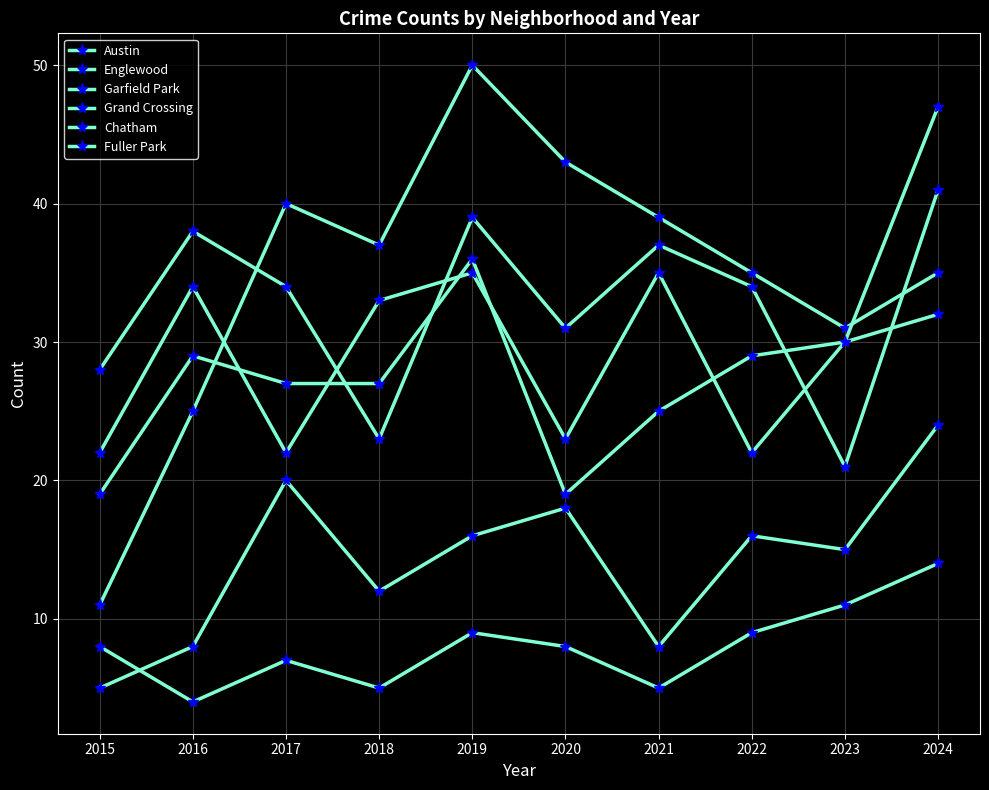

What is the approximate value of Fuller Park at 2016?

4